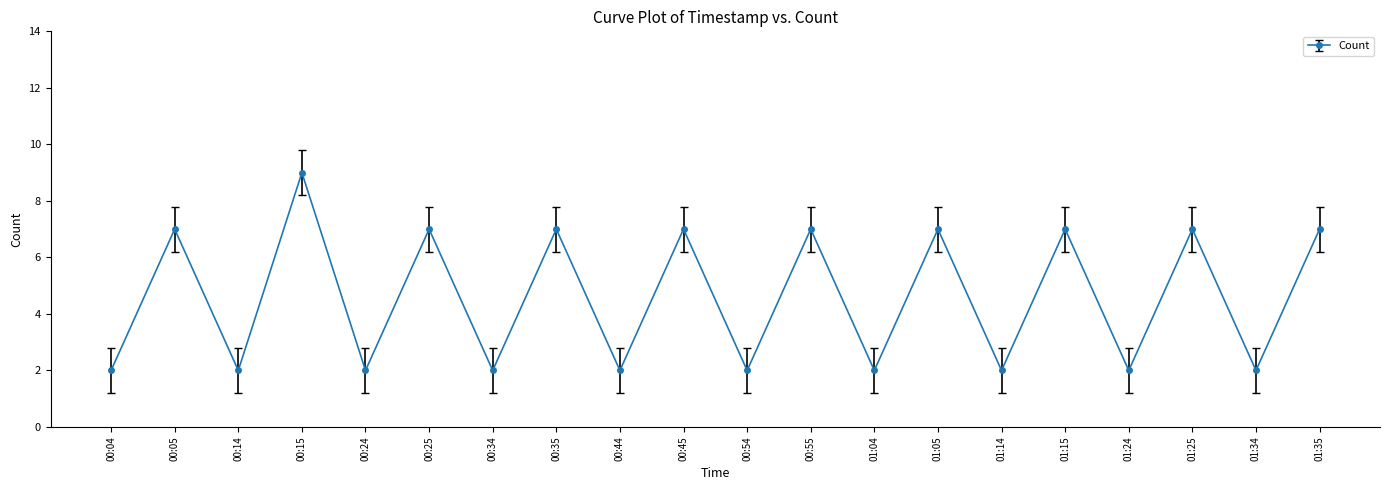

What is the change in value from 00:05 to 00:14?

-5